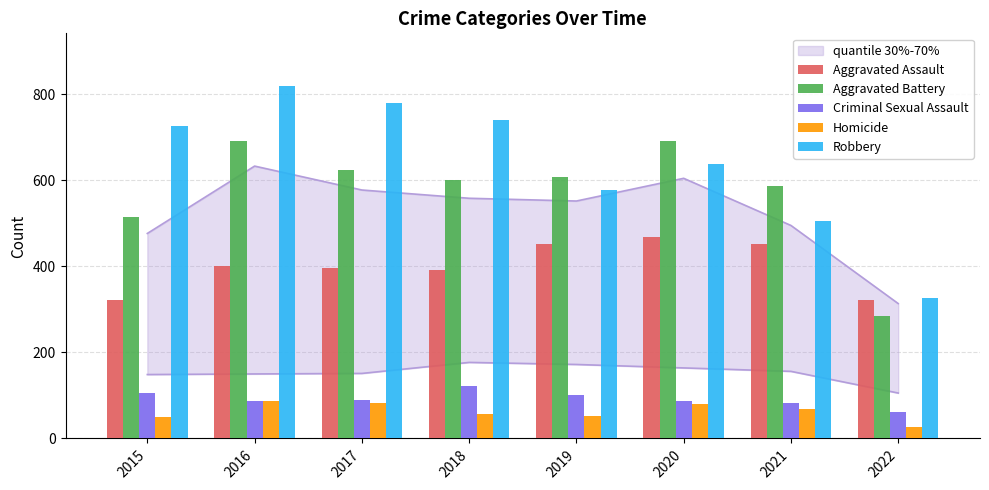

What value does the Aggravated Battery series have at 2019?

608